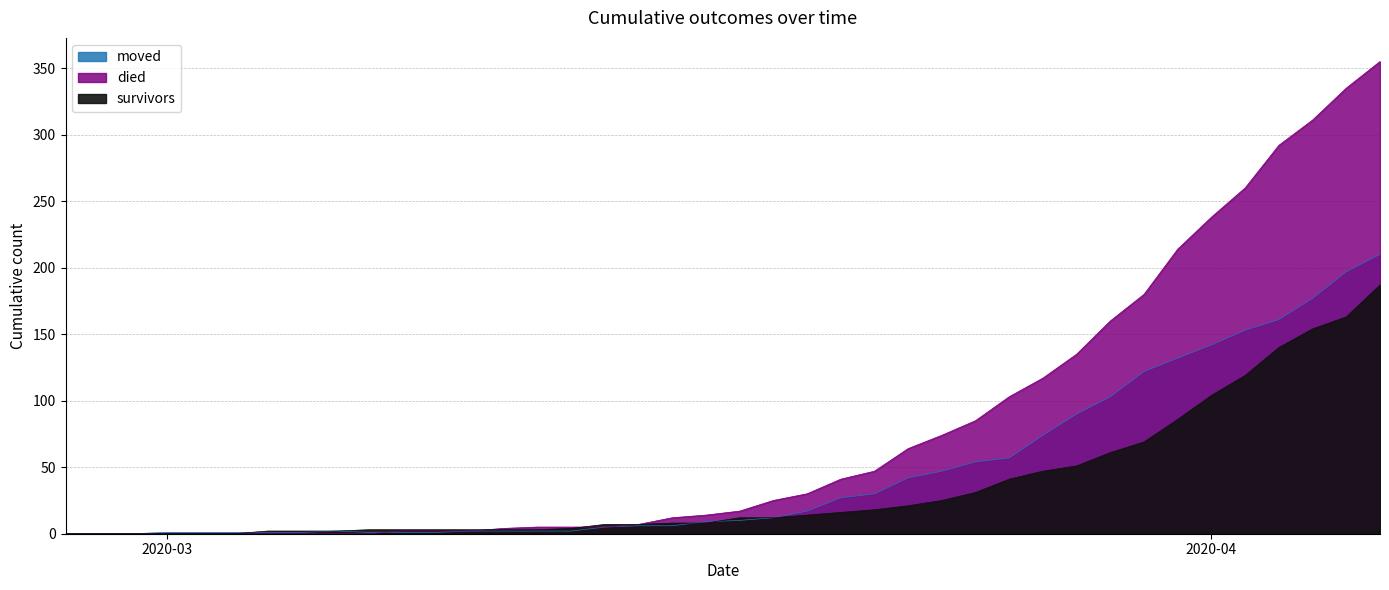

The died series shows 165 at 2020-03-26. True or false?

False